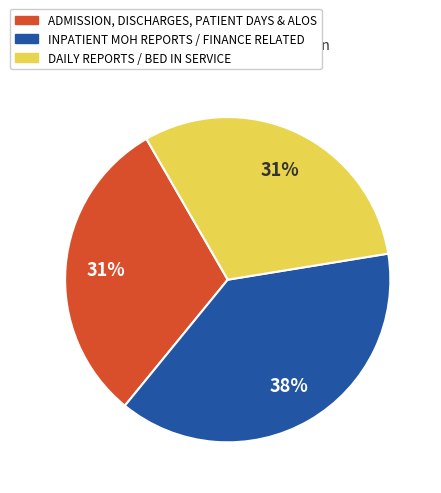

Is there any slice that represents more than half of the pie?

No